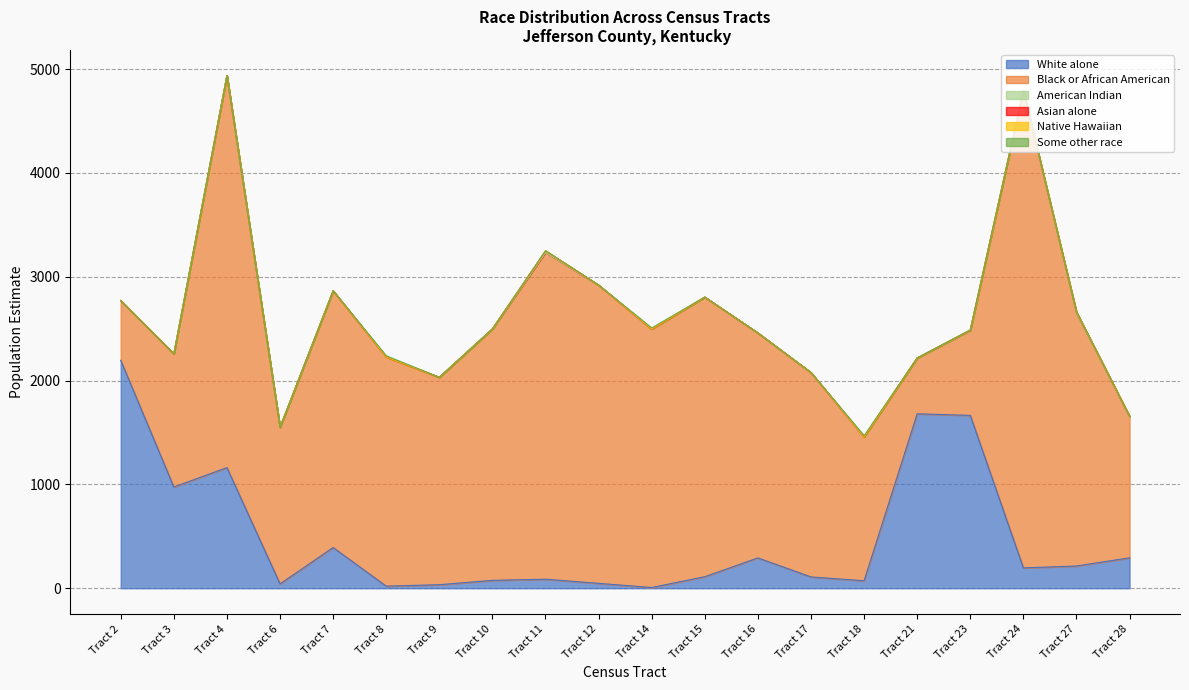

True or false: Asian alone and Native Hawaiian cross at least once.

False